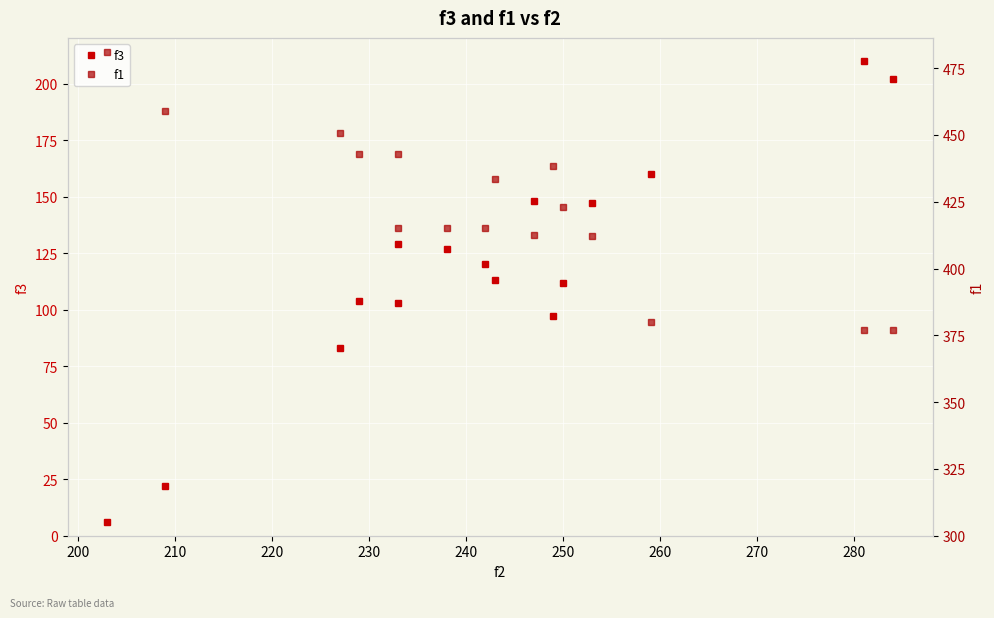

What is the value of the f3 point at the 13th from the left?

147.0